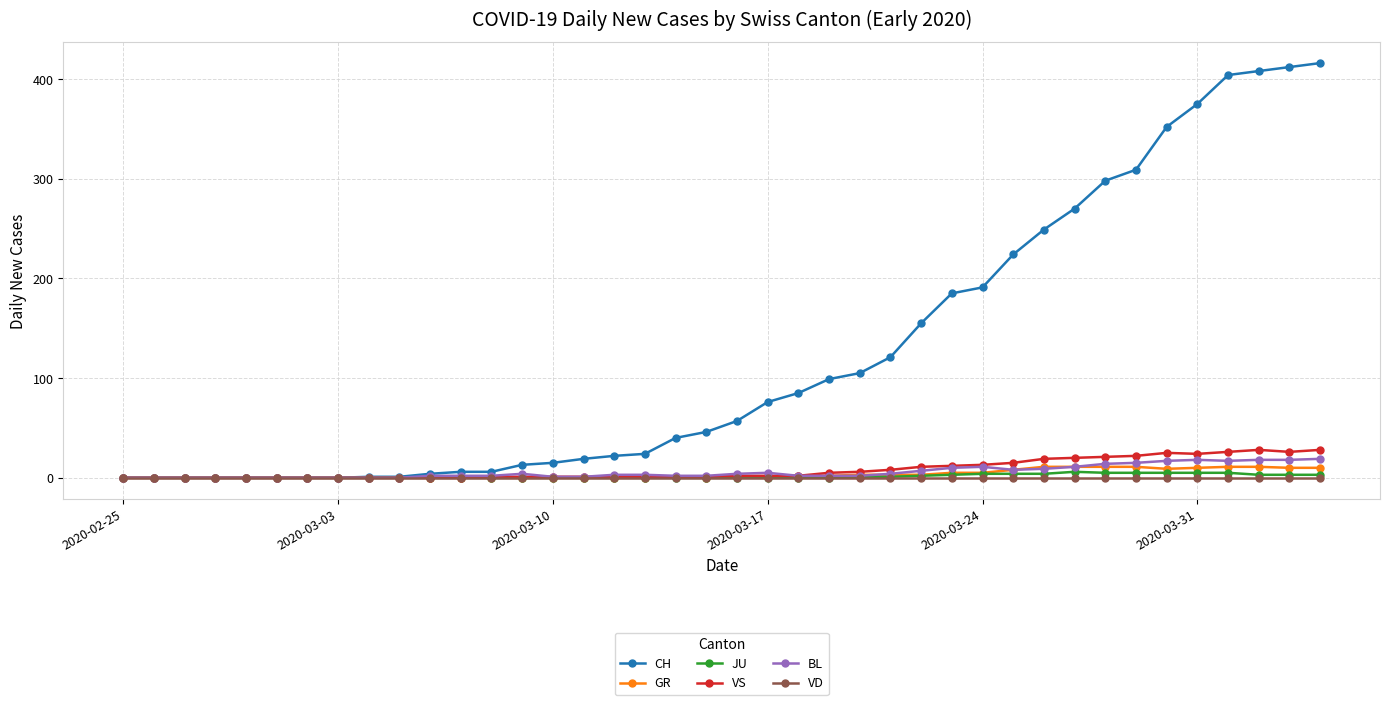

Does the chart have visible grid lines?

Yes